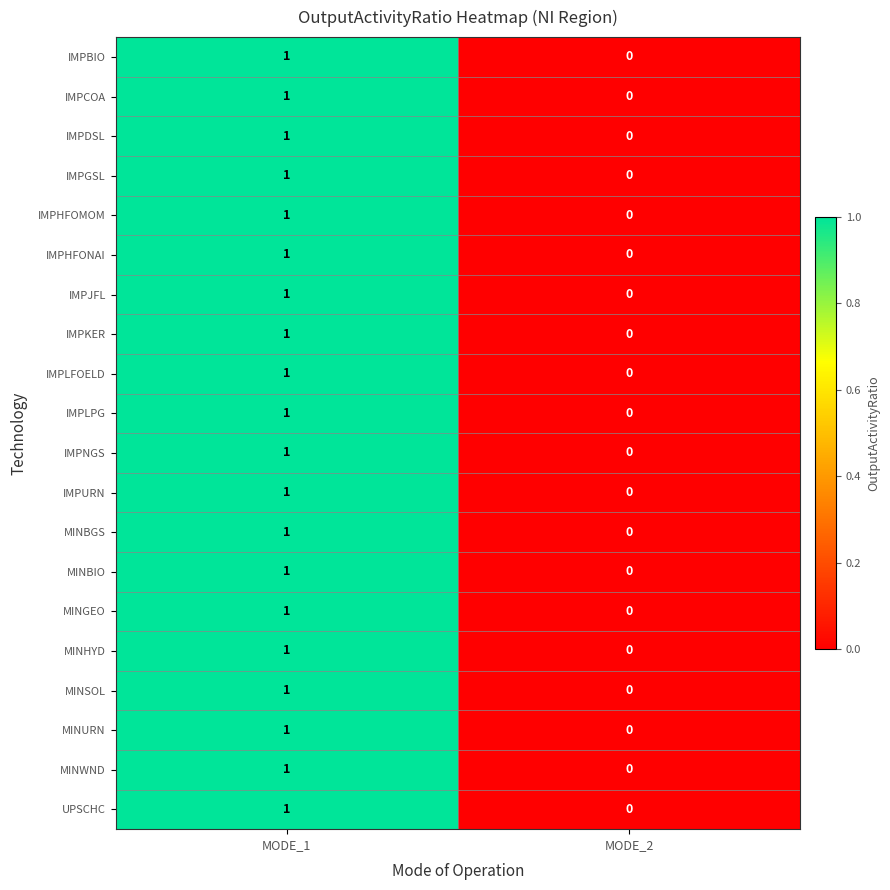

Rank the categories by UPSCHC value from lowest to highest.

MODE_2, MODE_1